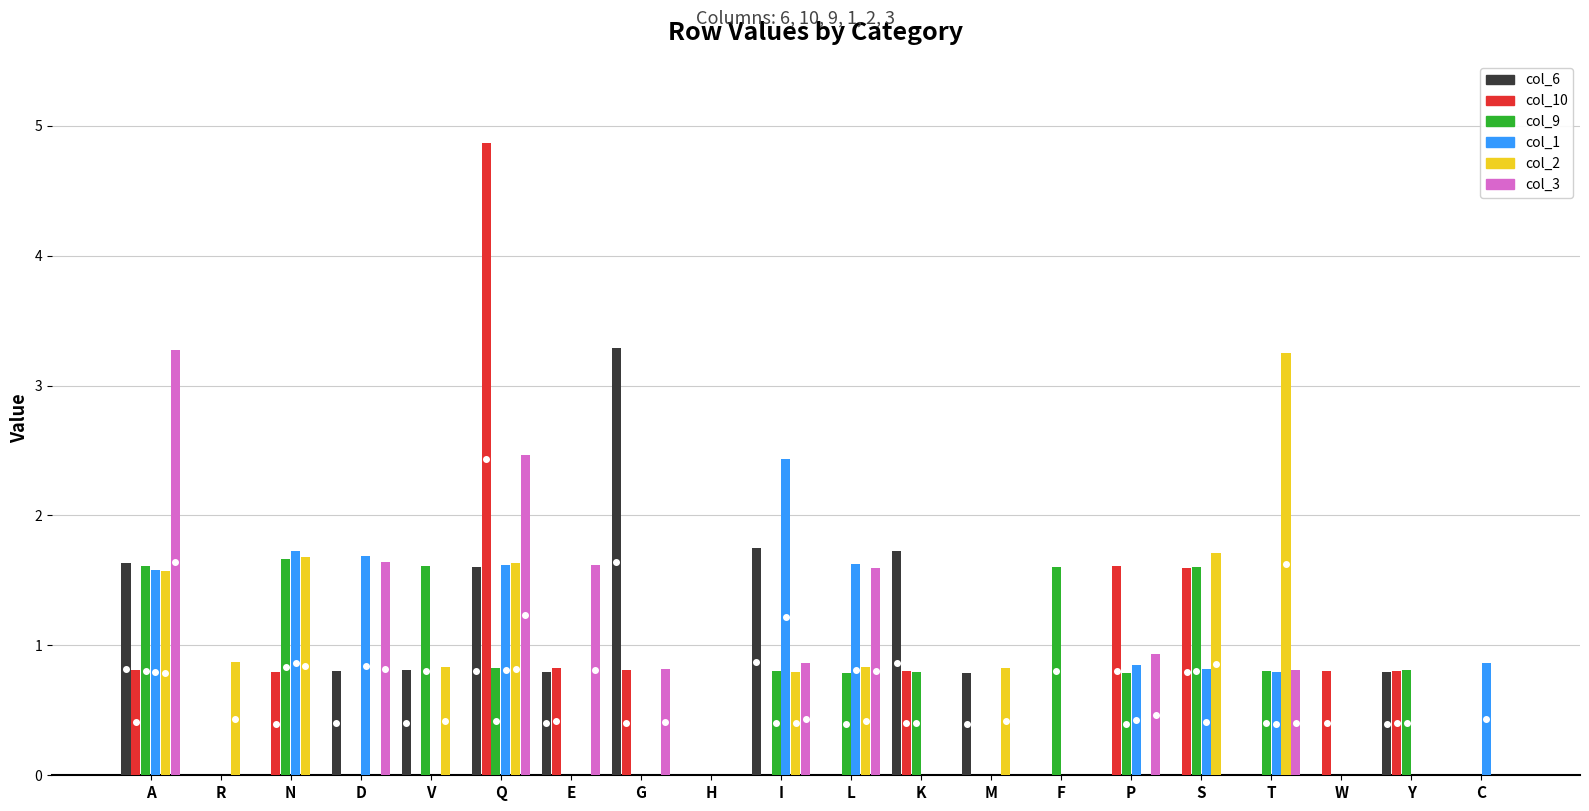

What is the greatest value displayed?

4.9